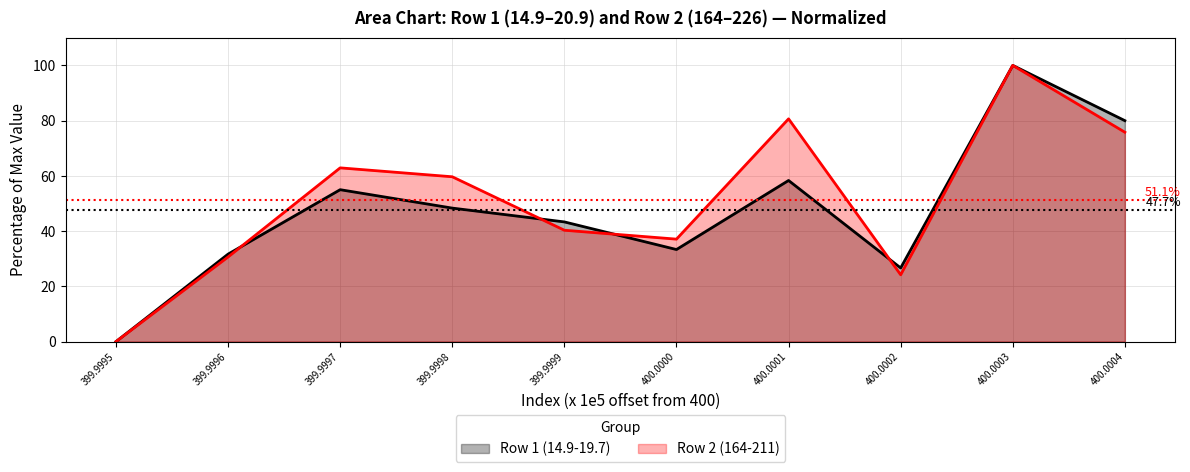

Is it true that Row 2 (164-211) equals 75.8 at 400.0004?

True